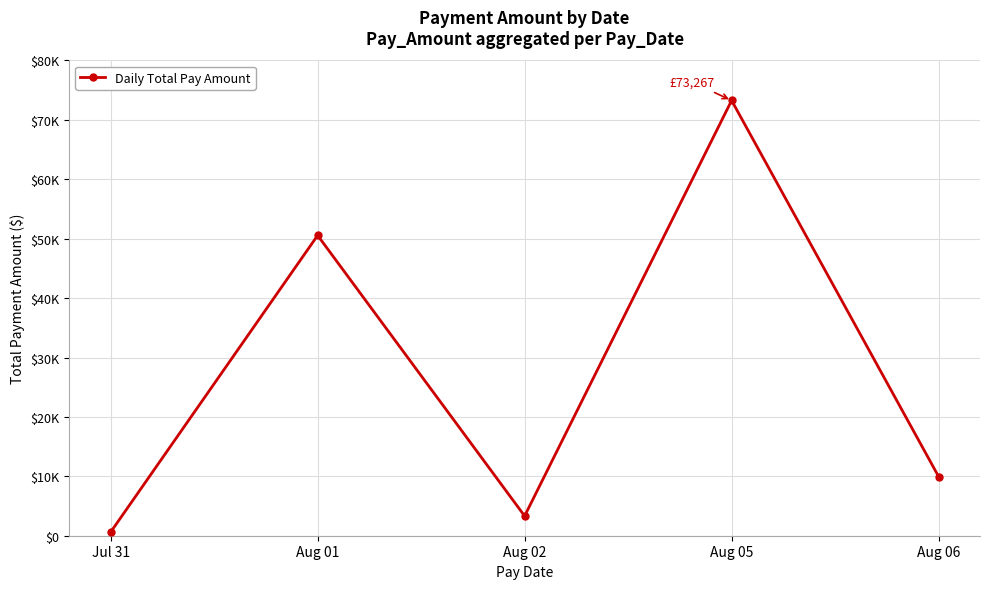

What is the sum of all values?

137706.0